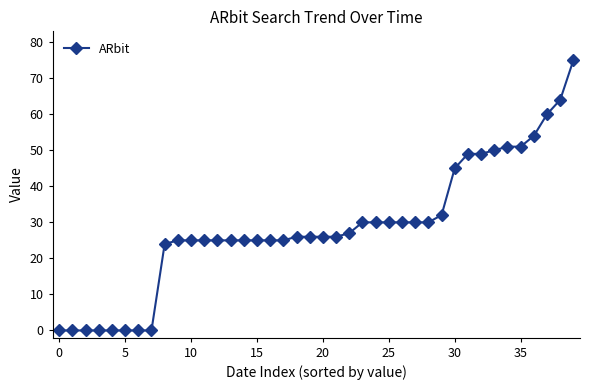

What is the maximum value shown in the chart?

75